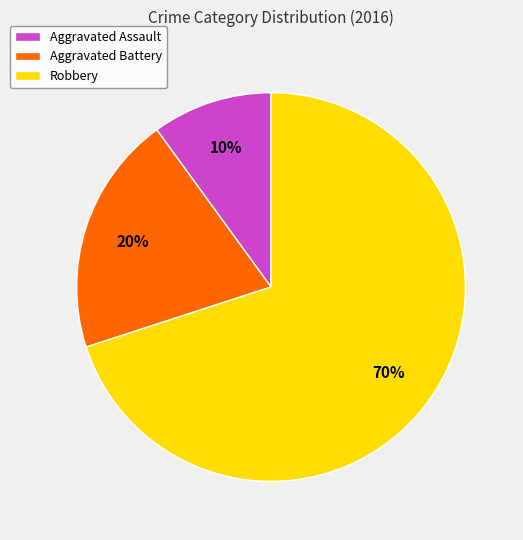

Rank the categories by value from highest to lowest.

Robbery, Aggravated Battery, Aggravated Assault